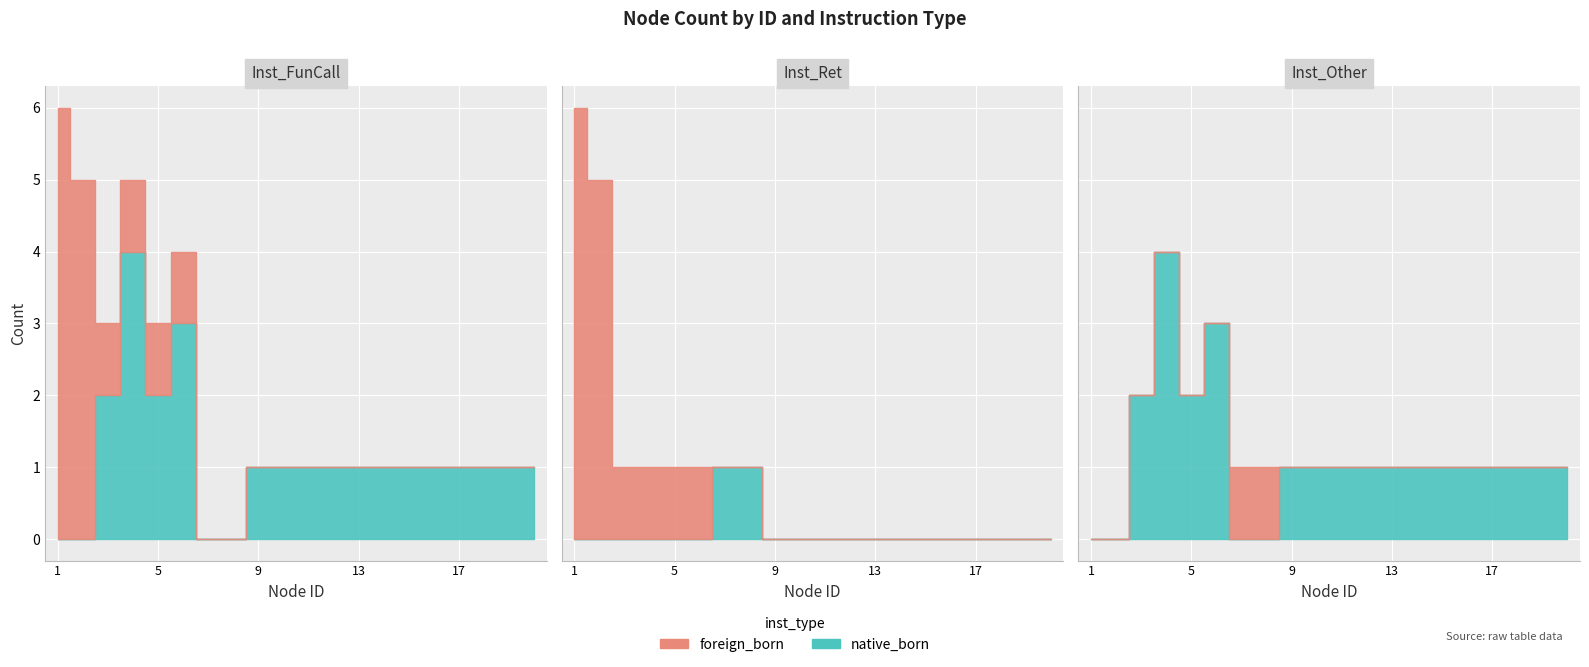

Where is the first local minimum for Inst_Other?

5